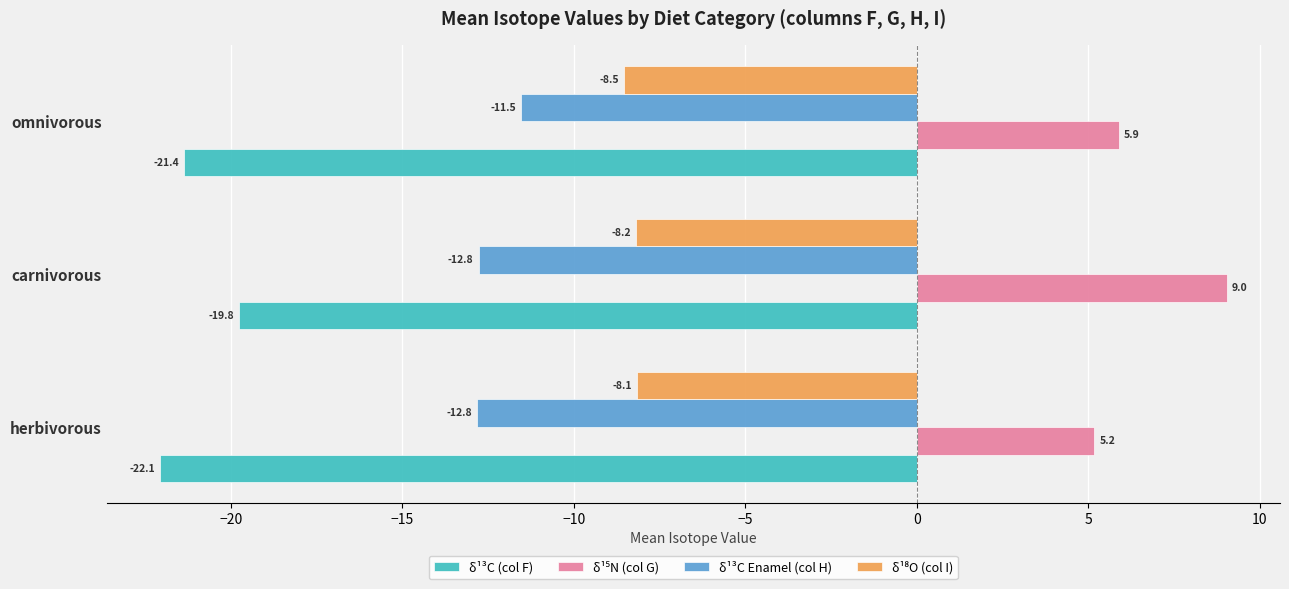

What is the lowest value of the δ¹³C Enamel (col H) series?

-12.8